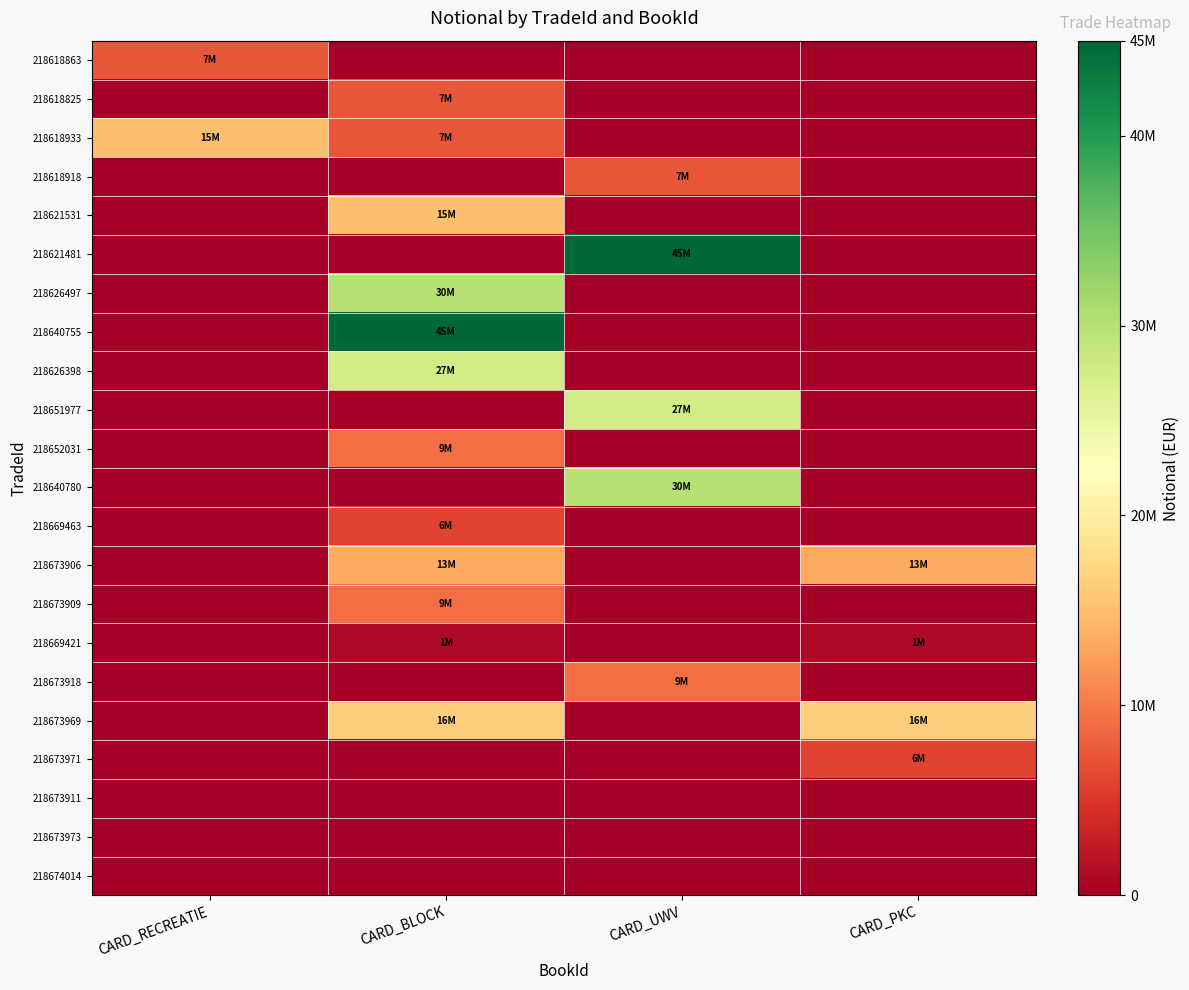

List the series in order of their peak value, lowest first.

218673911, 218673973, 218674014, 218669421, 218669463, 218673971, 218618863, 218618825, 218618918, 218652031, 218673909, 218673918, 218673906, 218618933, 218621531, 218673969, 218626398, 218651977, 218626497, 218640780, 218621481, 218640755